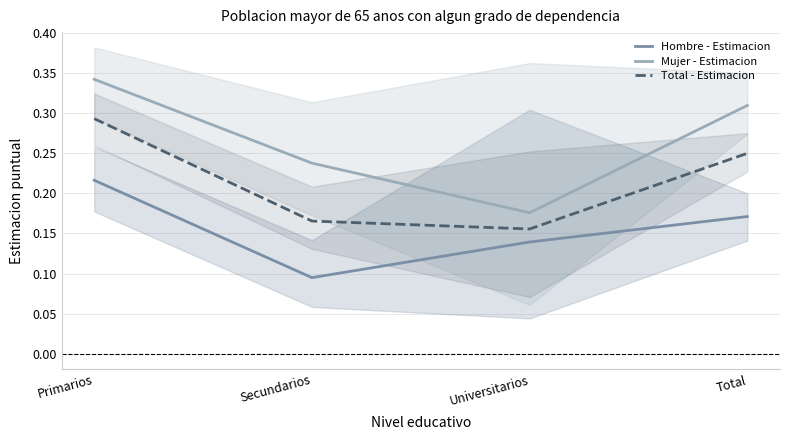

What is the difference between the maximum and second lowest values in the Total - Estimacion series?

0.1